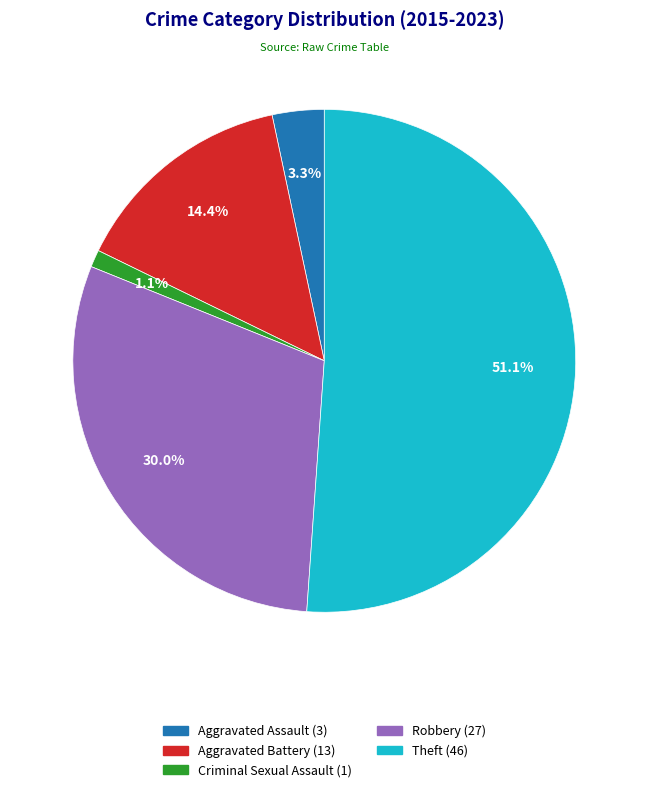

How many segments does this pie chart have?

5